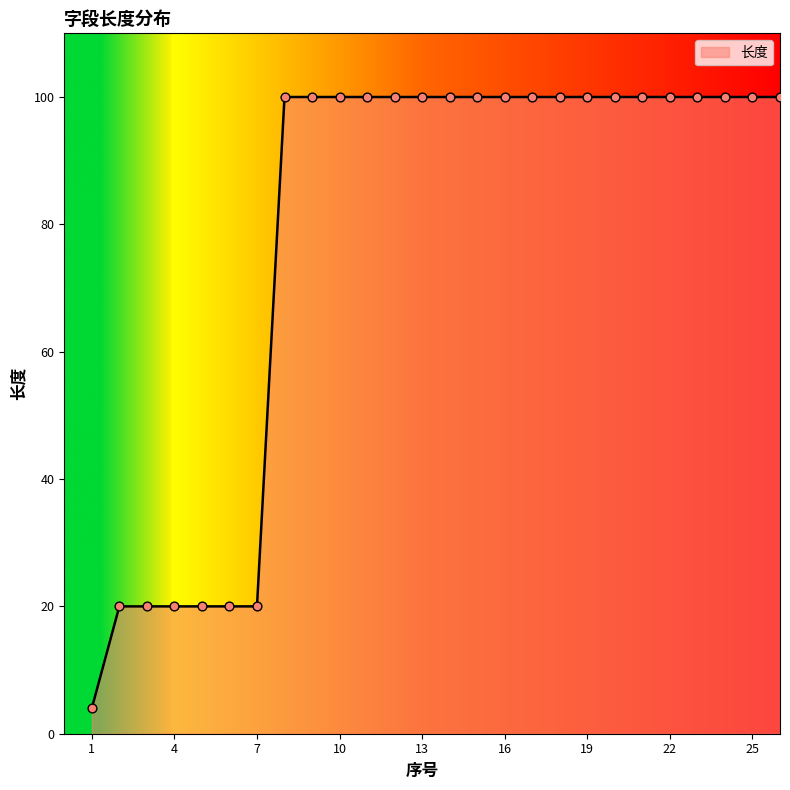

What is the maximum value shown in the chart?

100